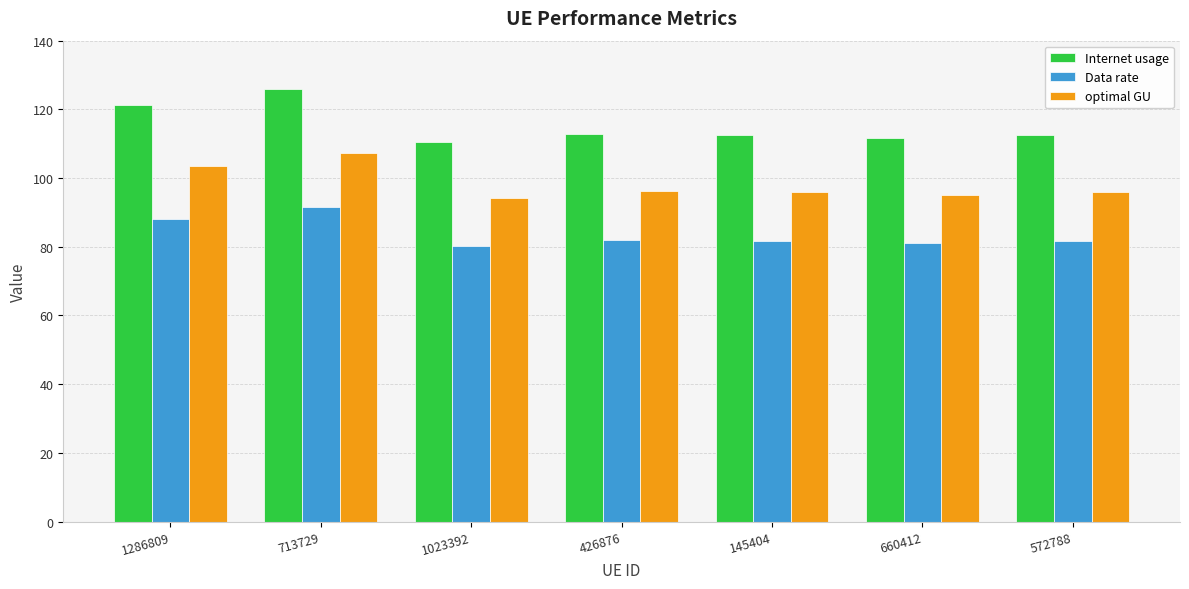

Where does the optimal GU series first go above 95?

1286809